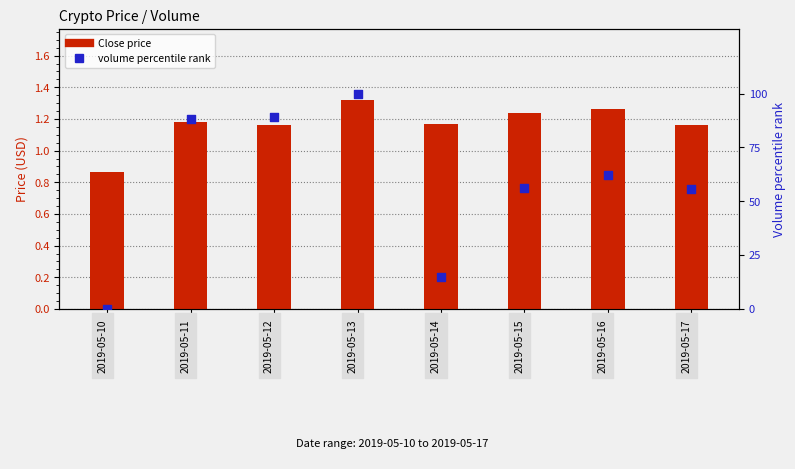

Which series has the widest spread of Y values?

volume percentile rank